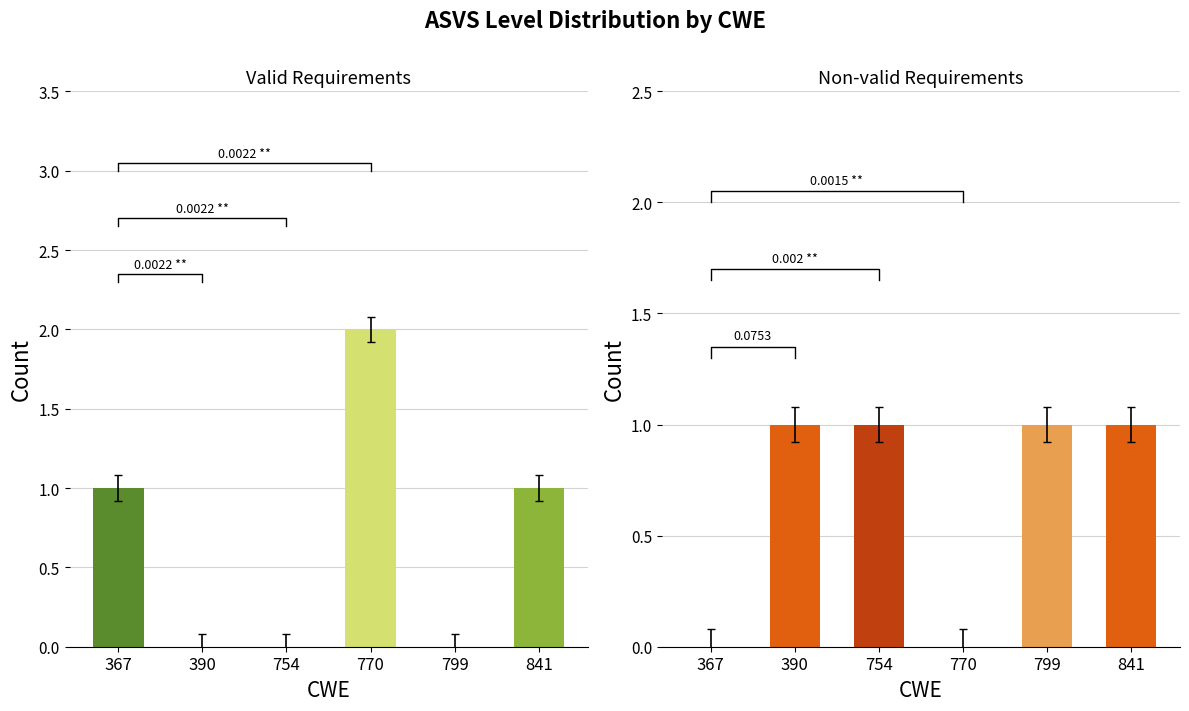

The Non-valid series shows 1 at 390. True or false?

False